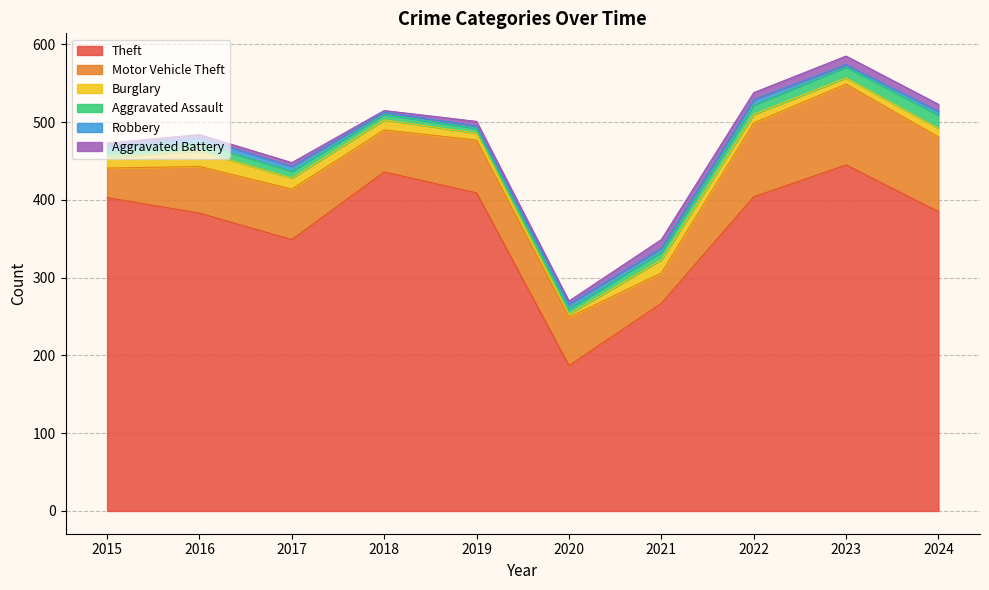

True or false: Robbery and Motor Vehicle Theft cross at least once.

False